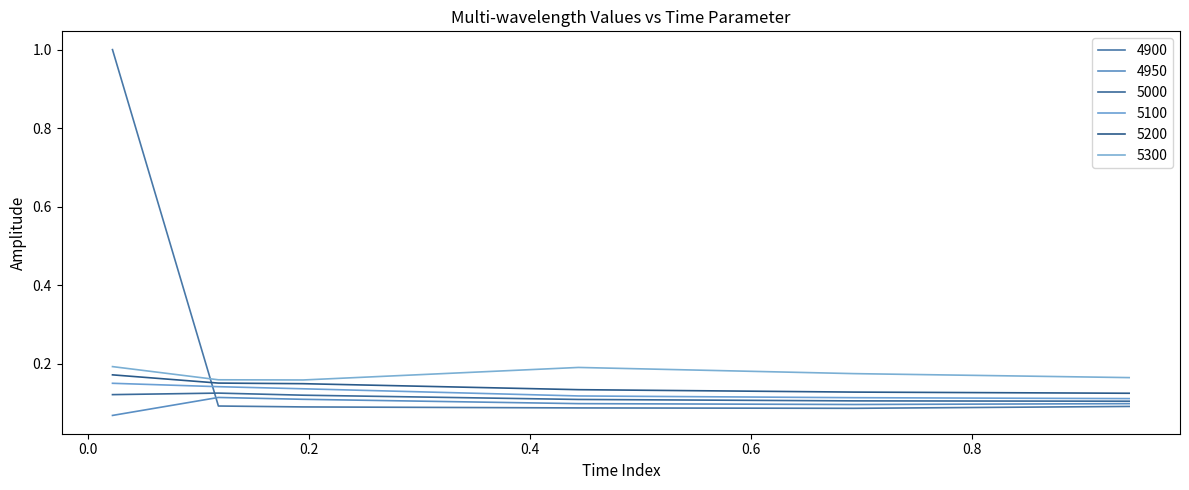

Rank the categories by 5100 value from highest to lowest.

0.02191780821917808, 0.1178082191780822, 0.1945205479452055, 0.4438356164383562, 0.6931506849315069, 0.9424657534246575